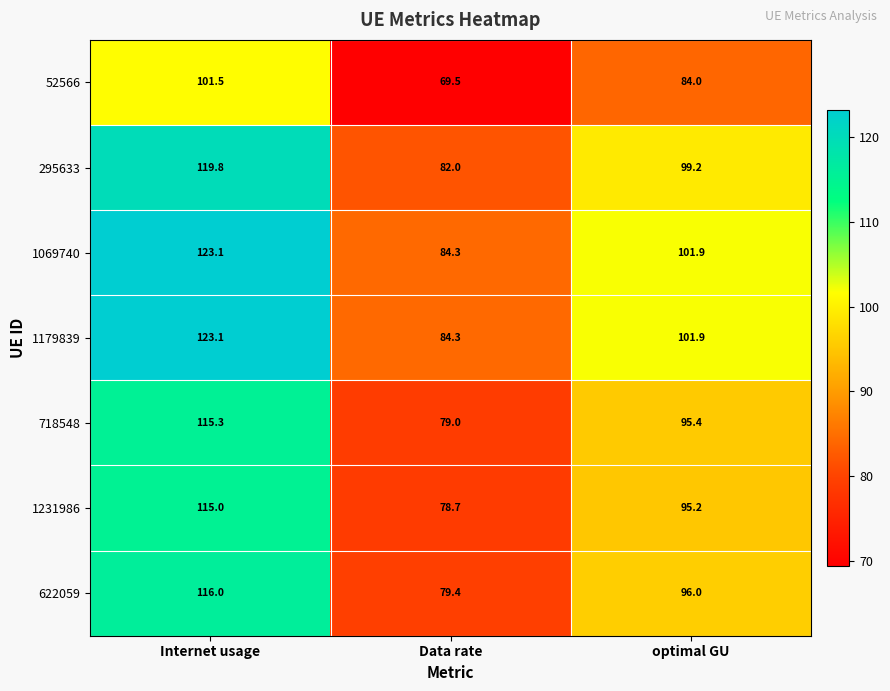

Where is 622059 nearest to the value 97?

optimal GU